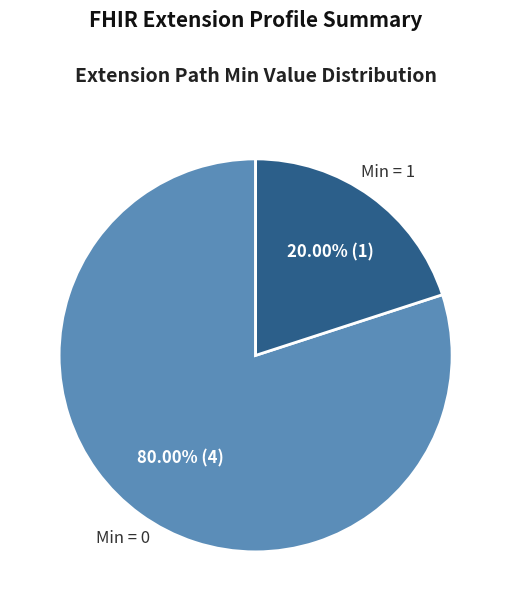

Does Min = 1 account for over 50% of the chart?

No